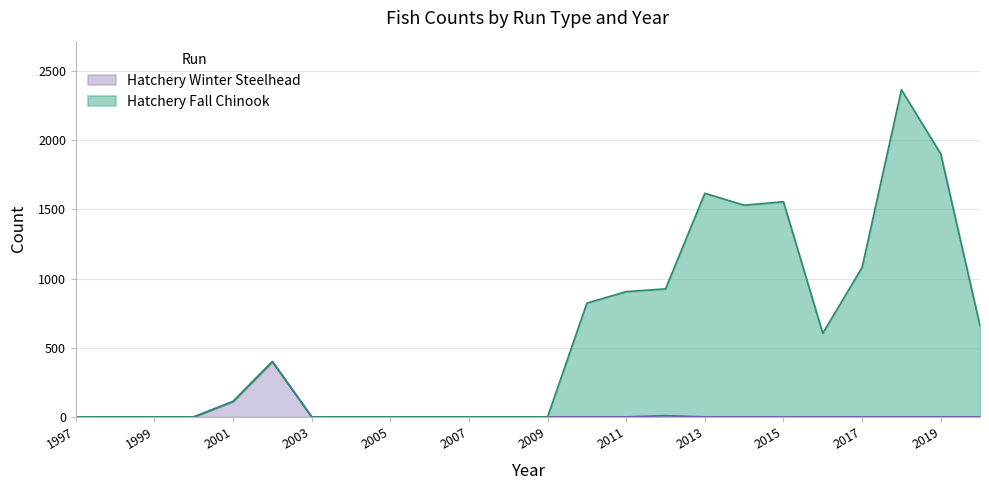

The Hatchery Winter Steelhead series shows 0 at 2003. True or false?

True